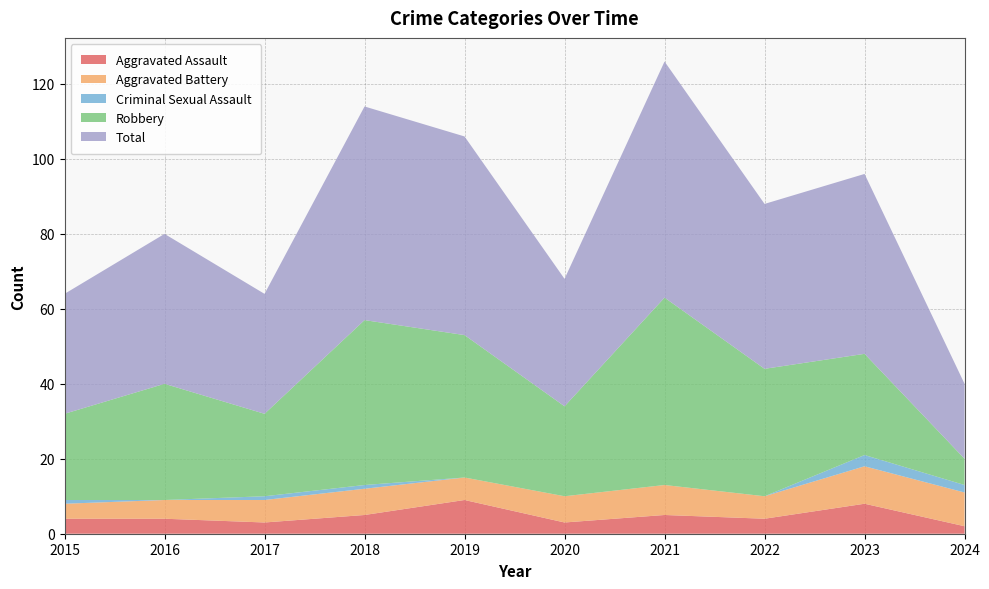

Reading right to left, what are all the values shown in this chart?

Aggravated Assault: 2024=2	2023=8	2022=4	2021=5	2020=3	2019=9	2018=5	2017=3	2016=4	2015=4
Aggravated Battery: 2024=9	2023=10	2022=6	2021=8	2020=7	2019=6	2018=7	2017=6	2016=5	2015=4
Criminal Sexual Assault: 2024=2	2023=3	2022=0	2021=0	2020=0	2019=0	2018=1	2017=1	2016=0	2015=1
Robbery: 2024=7	2023=27	2022=34	2021=50	2020=24	2019=38	2018=44	2017=22	2016=31	2015=23
Total: 2024=20	2023=48	2022=44	2021=63	2020=34	2019=53	2018=57	2017=32	2016=40	2015=32